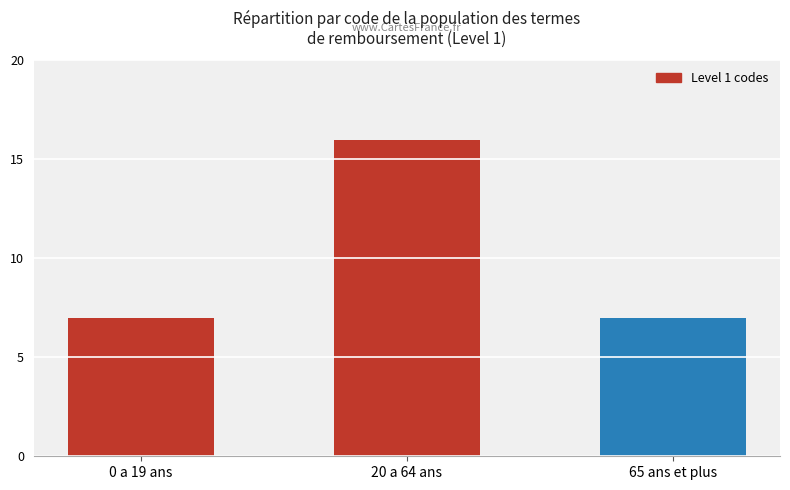

Between 20 a 64 ans and 65 ans et plus, which is larger?

20 a 64 ans